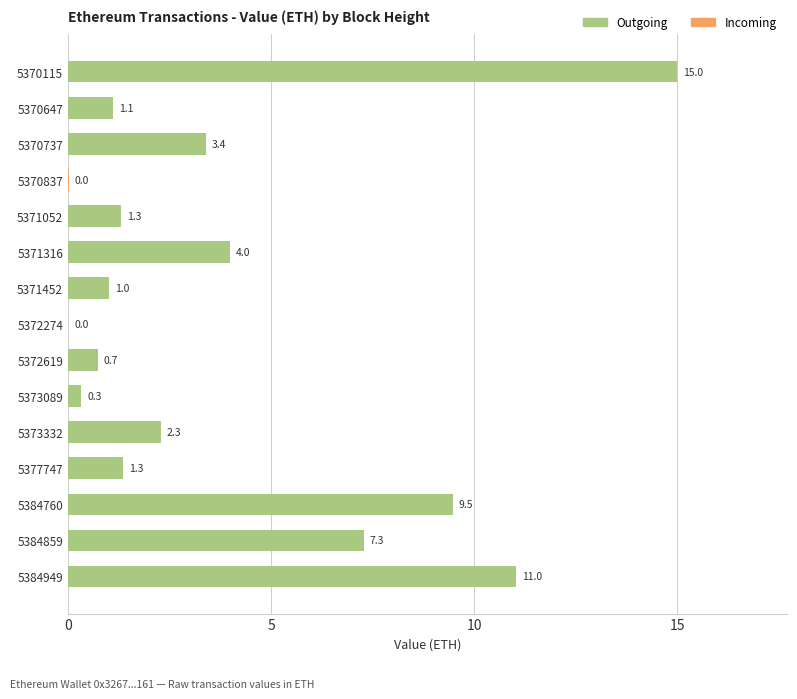

At which category does the chart reach its peak across all series?

5370115